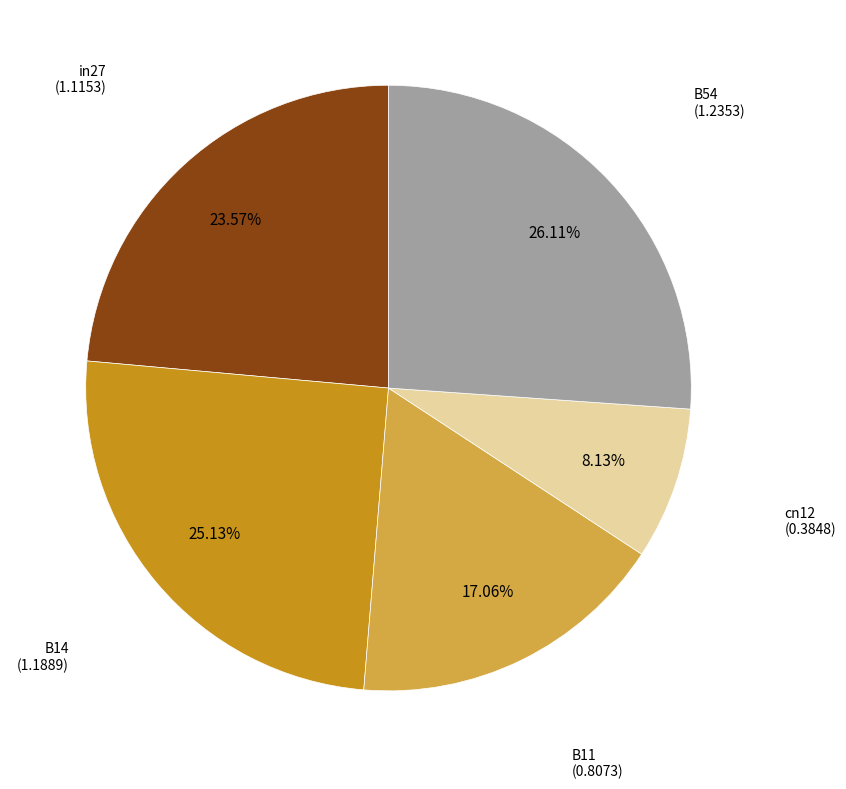

How many slices are in this pie chart?

5